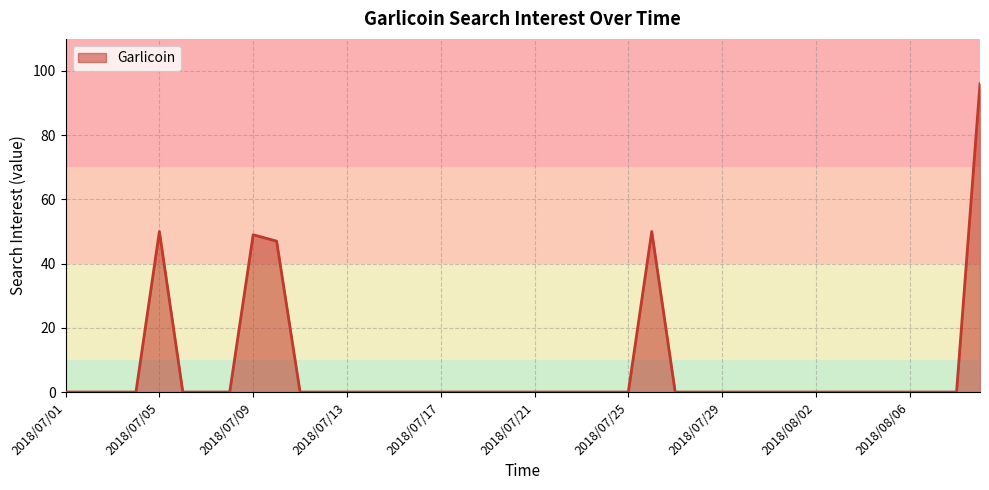

Does the chart have visible grid lines?

Yes